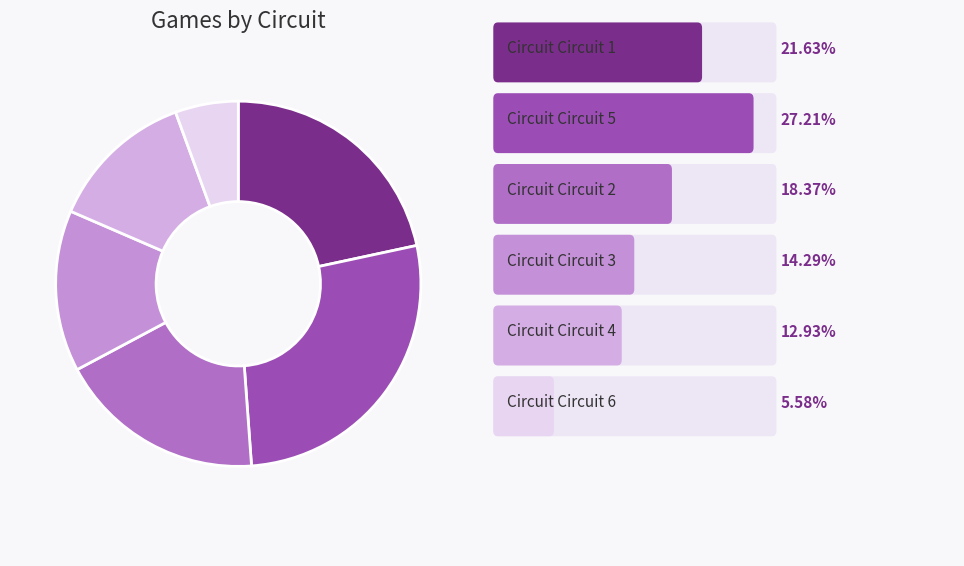

How many slices are in this pie chart?

6